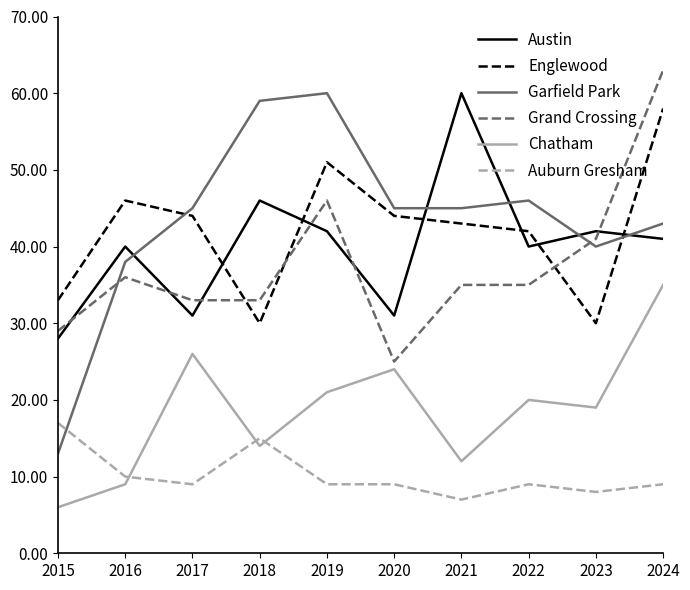

Reading left to right, list all the values displayed in this chart.

Austin: 2015=28	2016=40	2017=31	2018=46	2019=42	2020=31	2021=60	2022=40	2023=42	2024=41
Englewood: 2015=33	2016=46	2017=44	2018=30	2019=51	2020=44	2021=43	2022=42	2023=30	2024=58
Garfield Park: 2015=13	2016=38	2017=45	2018=59	2019=60	2020=45	2021=45	2022=46	2023=40	2024=43
Grand Crossing: 2015=29	2016=36	2017=33	2018=33	2019=46	2020=25	2021=35	2022=35	2023=41	2024=63
Chatham: 2015=6	2016=9	2017=26	2018=14	2019=21	2020=24	2021=12	2022=20	2023=19	2024=35
Auburn Gresham: 2015=17	2016=10	2017=9	2018=15	2019=9	2020=9	2021=7	2022=9	2023=8	2024=9